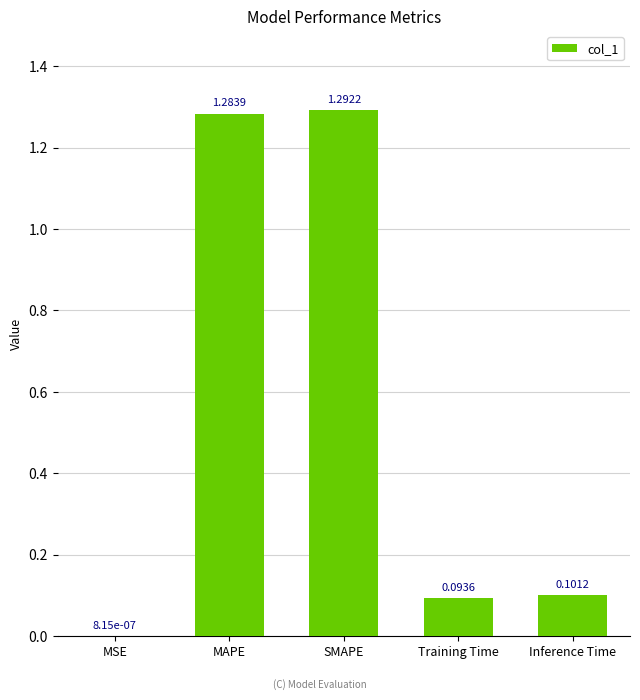

How many data points does each series have?

5